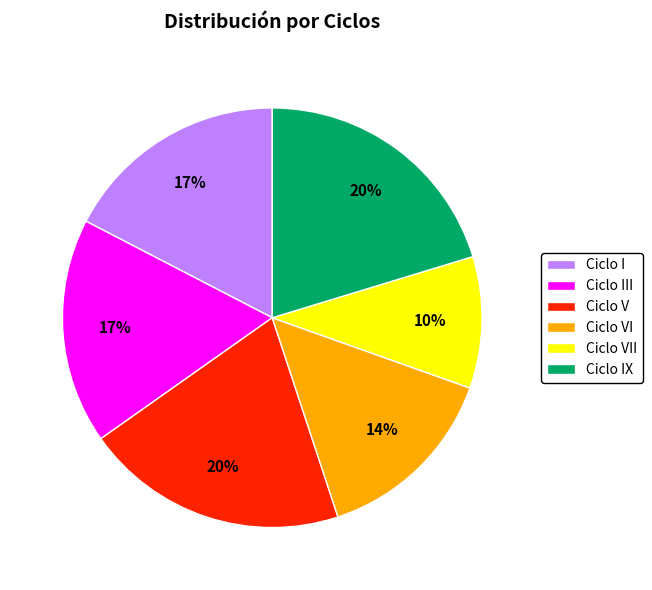

Combined, do Ciclo IX and Ciclo VI account for over 50%?

No